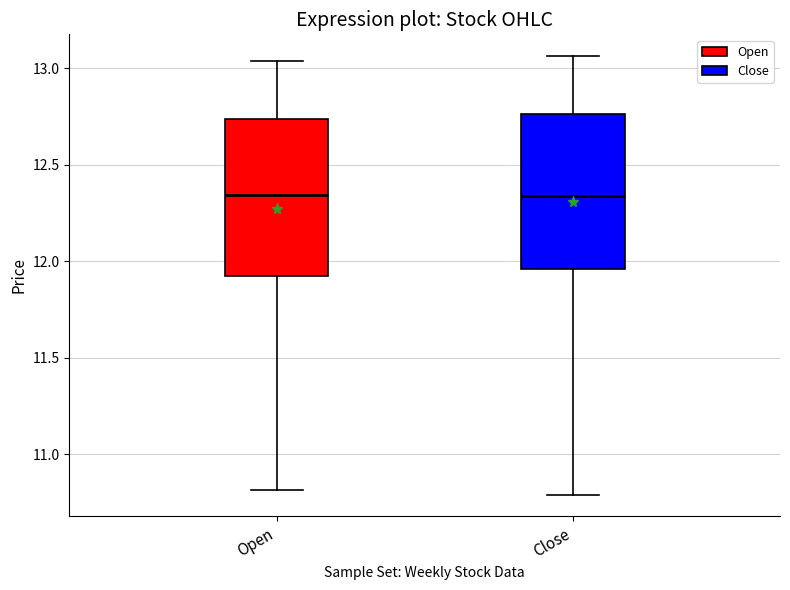

Reading left to right, read every box against the y-axis: the position of its median line, the range the box covers, and the ends of its whiskers. The values are not printed on the chart, so give them approximately, as read against the axis.

Open: median 12.35, box 11.90 to 12.75, whiskers 10.80 to 13.05
Close: median 12.35, box 11.95 to 12.75, whiskers 10.80 to 13.05